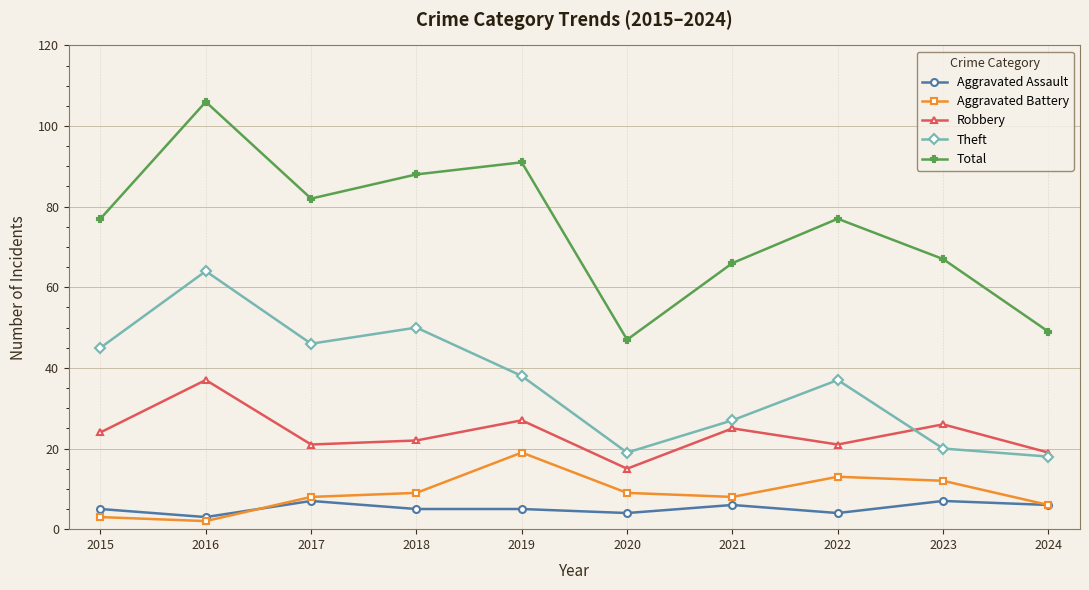

Which category has the lowest value across all series?

2016